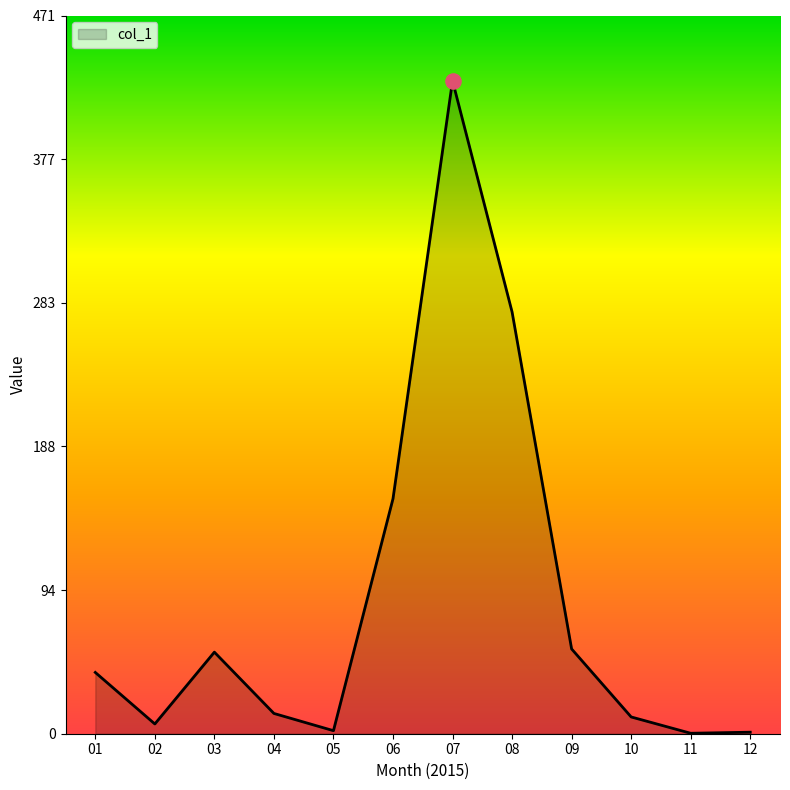

What is the change in value from 01 to 07?

+388.0